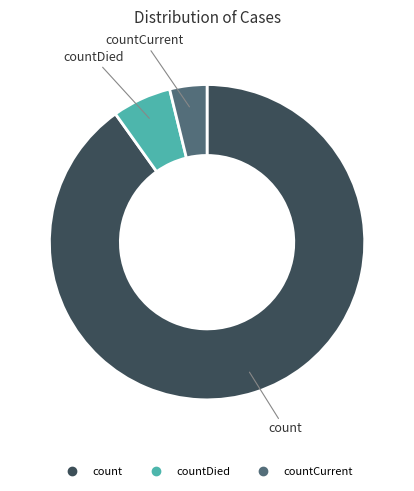

Does any single category account for the majority?

Yes